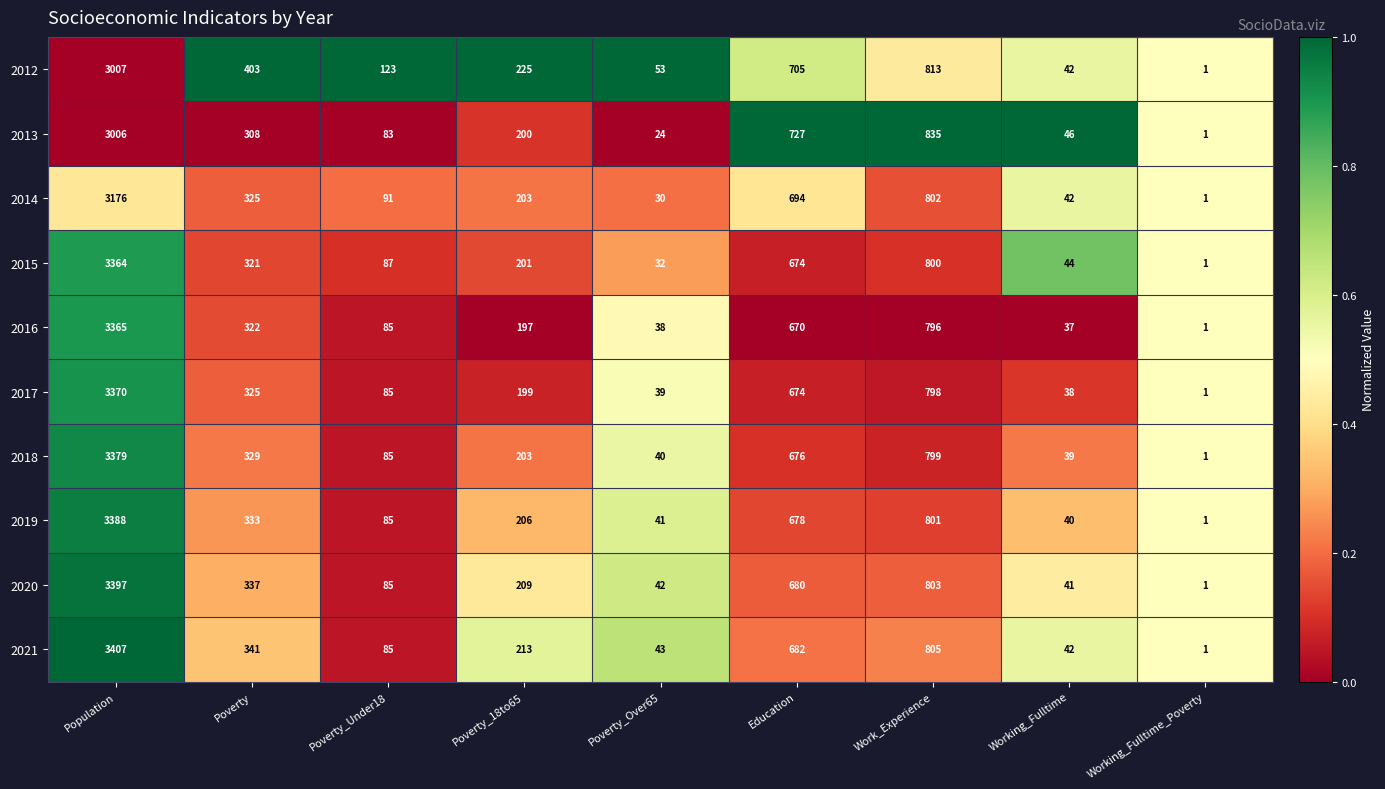

Rank the categories by 2019 value from highest to lowest.

Population, Work_Experience, Education, Poverty, Poverty_18to65, Poverty_Under18, Poverty_Over65, Working_Fulltime, Working_Fulltime_Poverty